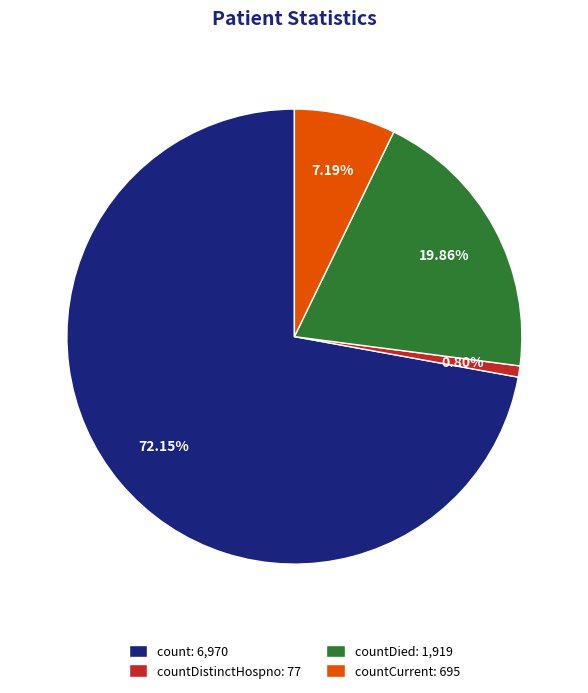

What is the largest slice in the pie chart?

count: 6,970